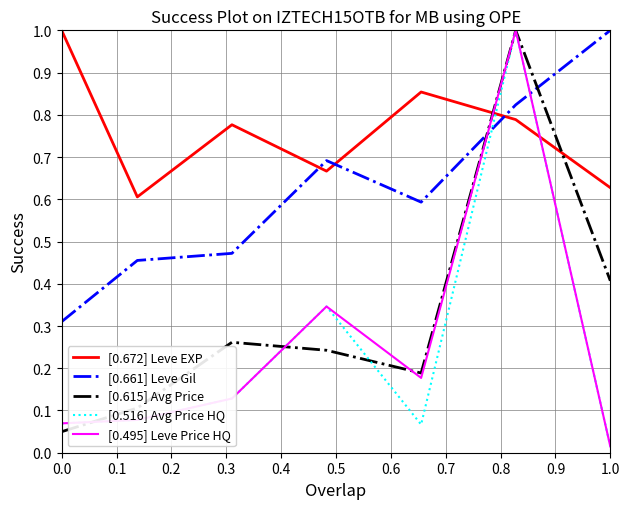

Which series has the largest total across all categories?

[0.672] Leve EXP